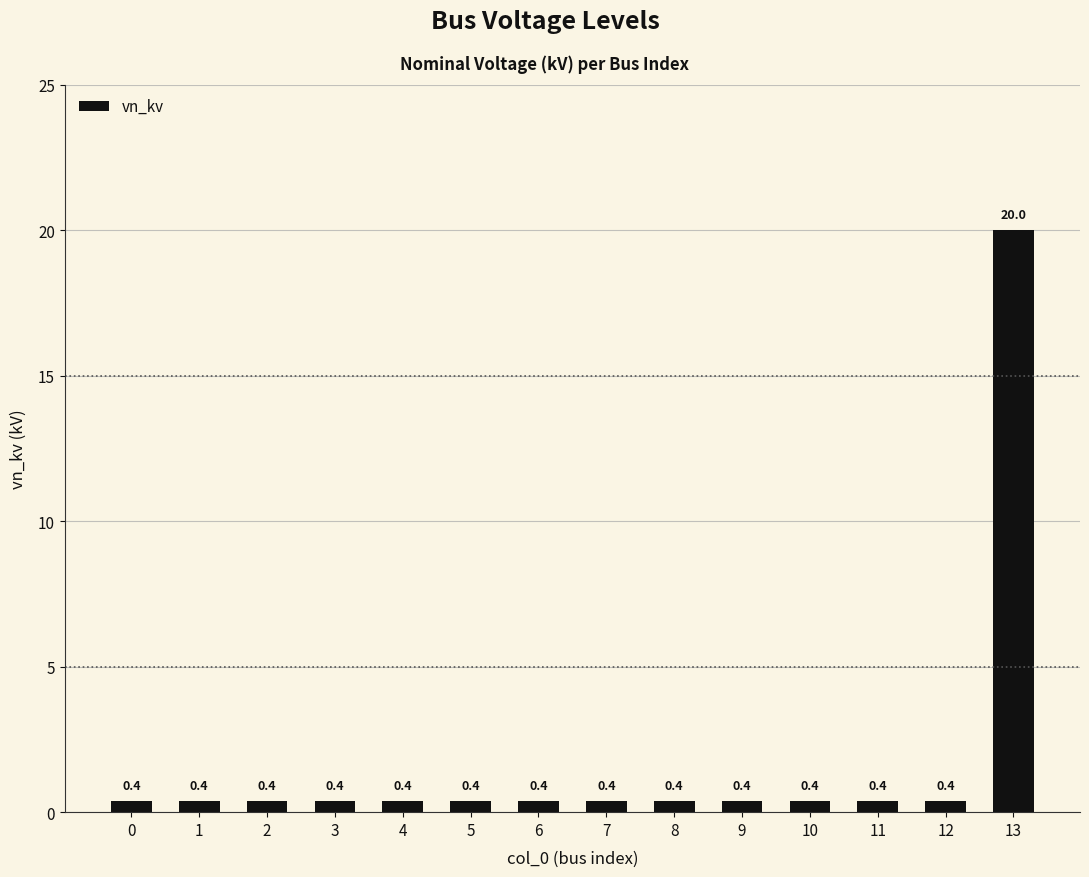

What is the change in value from 0 to 13?

+19.6